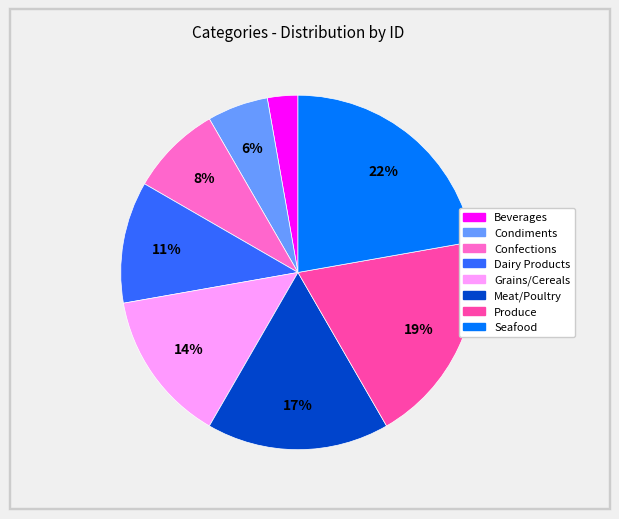

Which has a higher value, Produce or Grains/Cereals?

Produce